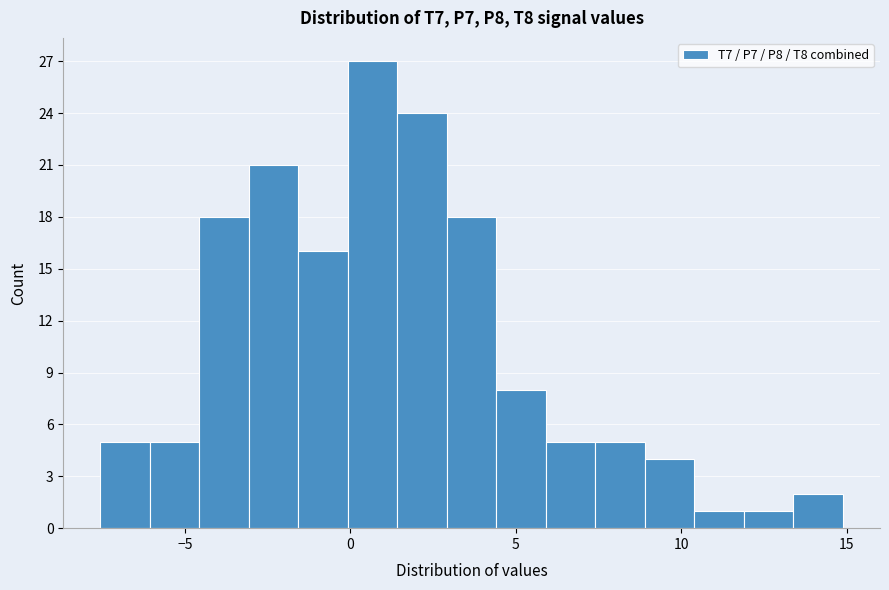

Around what value on the x-axis is the tallest bar? Give the approximate position of its centre, as read against the axis.

0.5